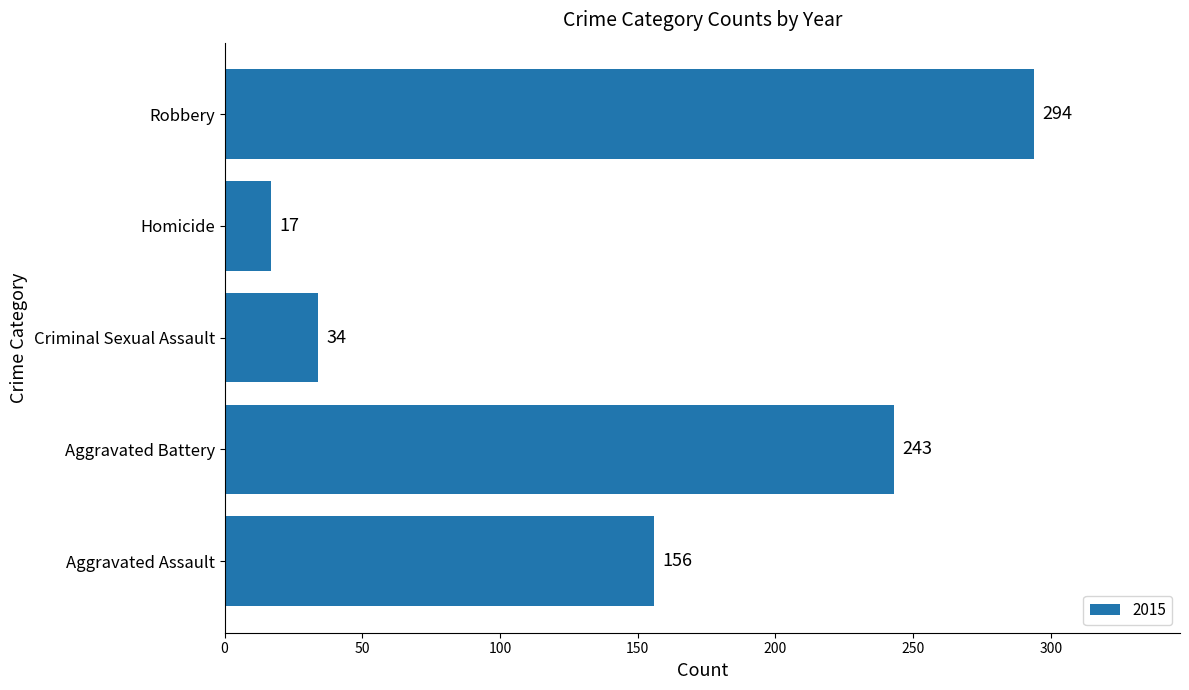

Read the value at Criminal Sexual Assault, to the nearest 5.

35